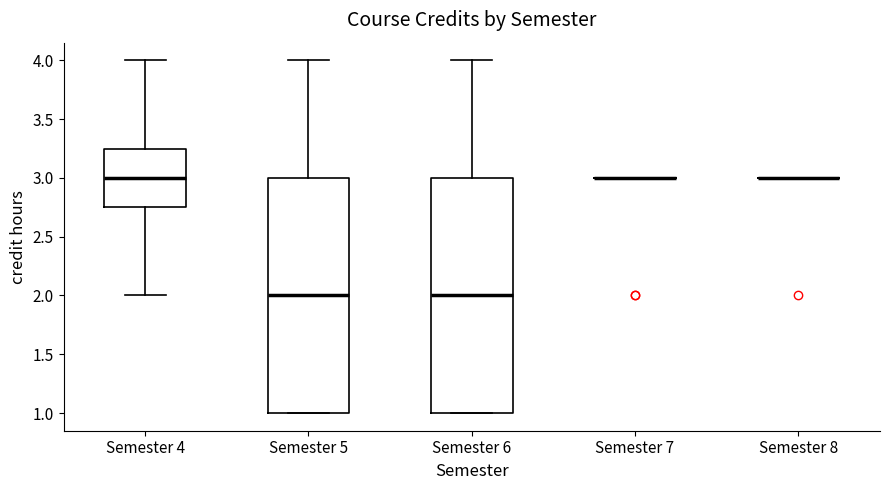

Reading left to right, read every box against the y-axis: the position of its median line, the range the box covers, and the ends of its whiskers. The values are not printed on the chart, so give them approximately, as read against the axis.

Semester 4: median 3.00, box 2.75 to 3.25, whiskers 2.00 to 4.00
Semester 5: median 2.00, box 1.00 to 3.00, whiskers 1.00 to 4.00
Semester 6: median 2.00, box 1.00 to 3.00, whiskers 1.00 to 4.00
Semester 7: box collapsed to a line at 3.00, whiskers 3.00 to 3.00
Semester 8: box collapsed to a line at 3.00, whiskers 3.00 to 3.00